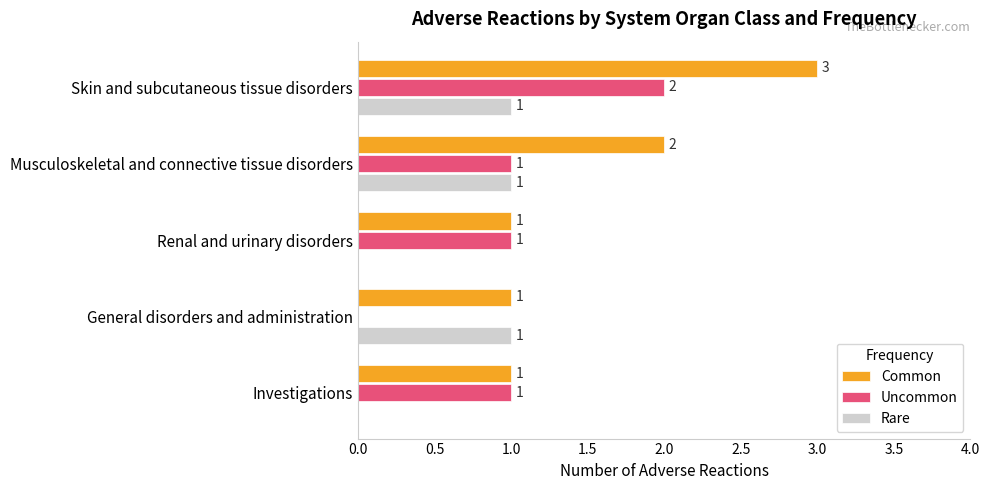

How many Uncommon values are between 1 and 2?

4